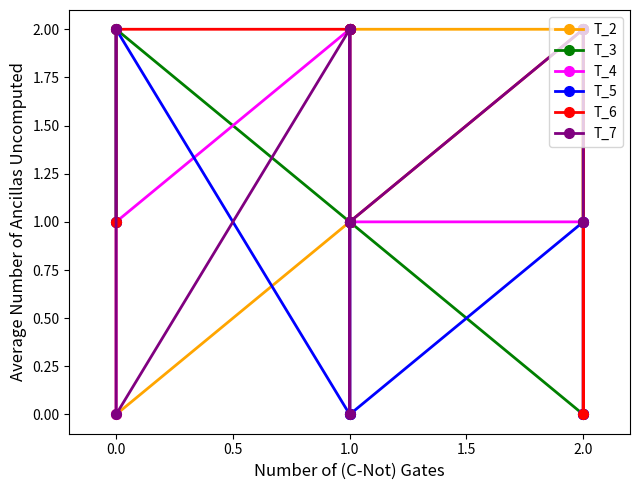

List the series in order of their peak value, highest first.

T_2, T_3, T_4, T_5, T_6, T_7